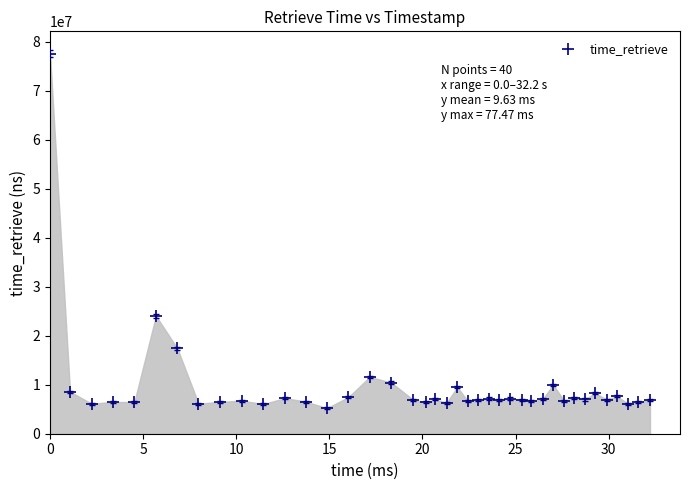

What is the range of Y values (max minus min)?

72257667